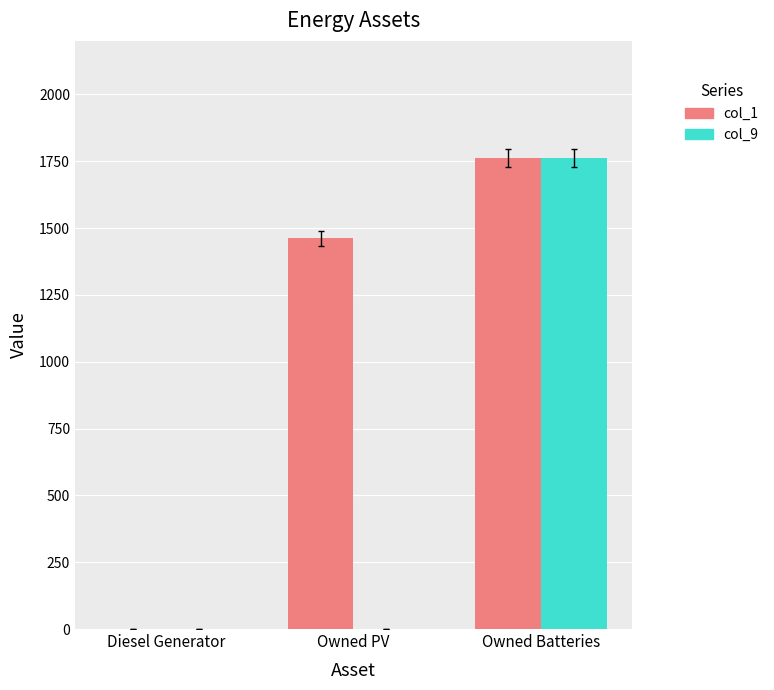

What is the average value of the col_9 series?

587